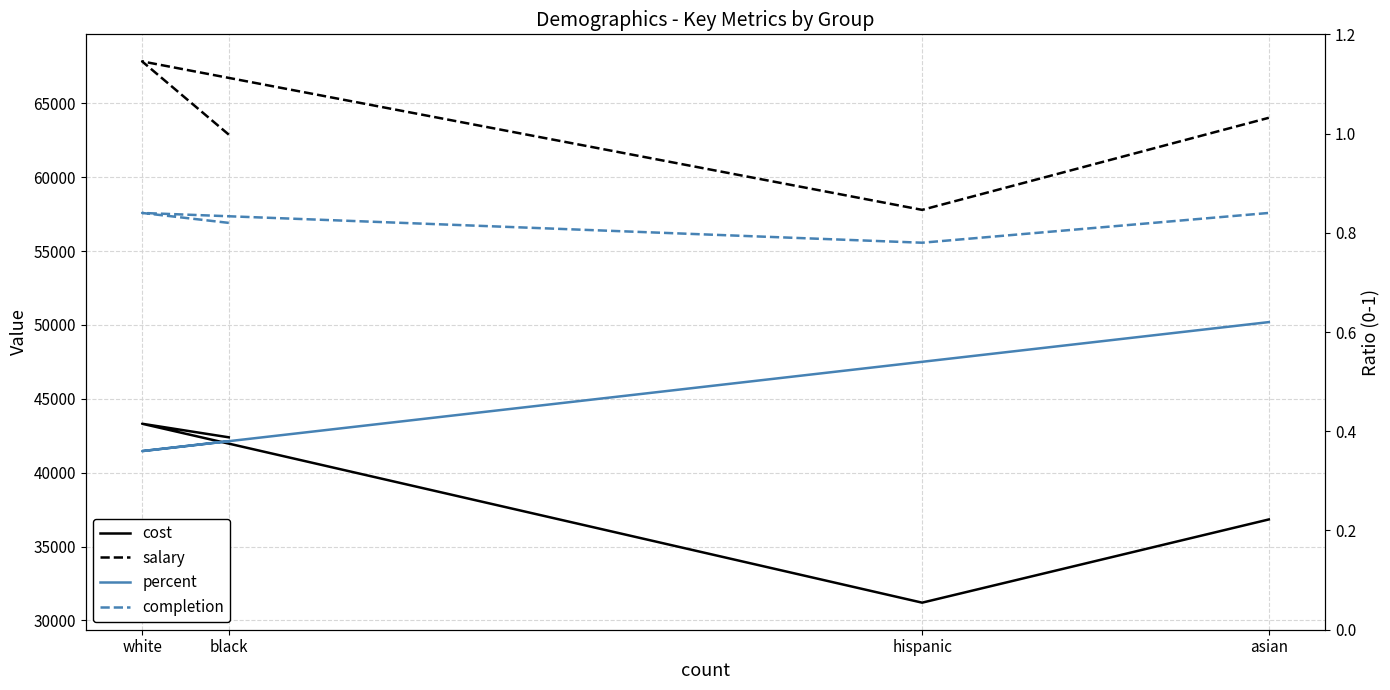

Which series has the largest total across all categories?

salary